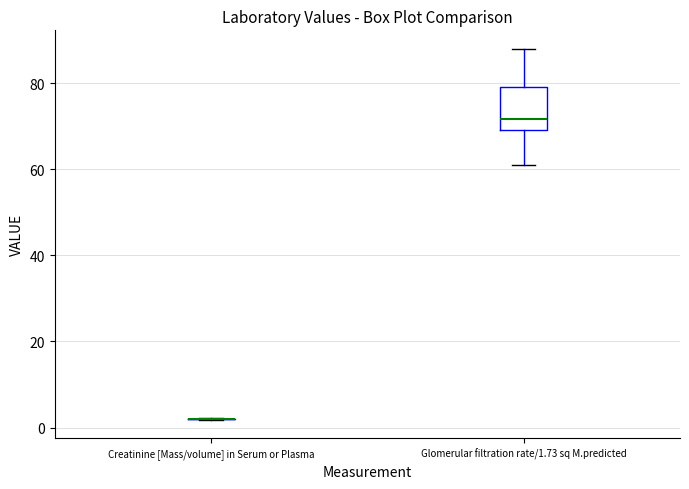

Reading left to right, transcribe this box plot: for each box, give where its median line is, the range the box spans, and where its two whiskers end, as read against the y-axis. The values are not printed on the chart, so give them approximately, as read against the axis.

Creatinine [Mass/volume] in Serum or Plasma: box collapsed to a line at 2, whiskers 2 to 2
Glomerular filtration rate/1.73 sq M.predicted: median 72, box 70 to 80, whiskers 60 to 88